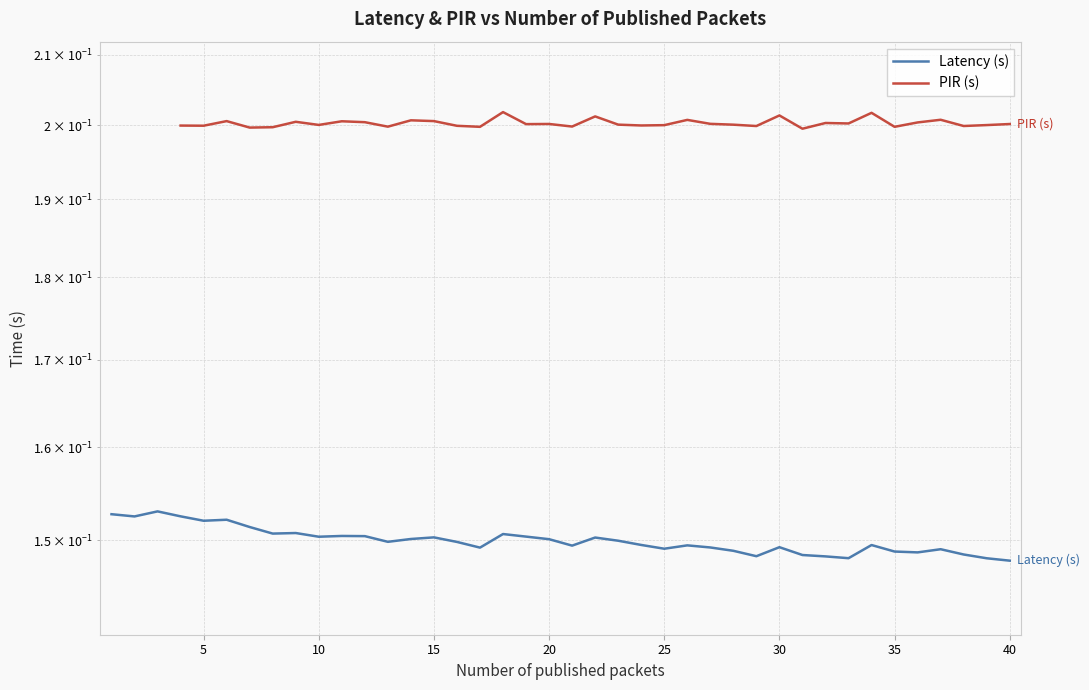

How many data points in PIR (s) are above 0?

37